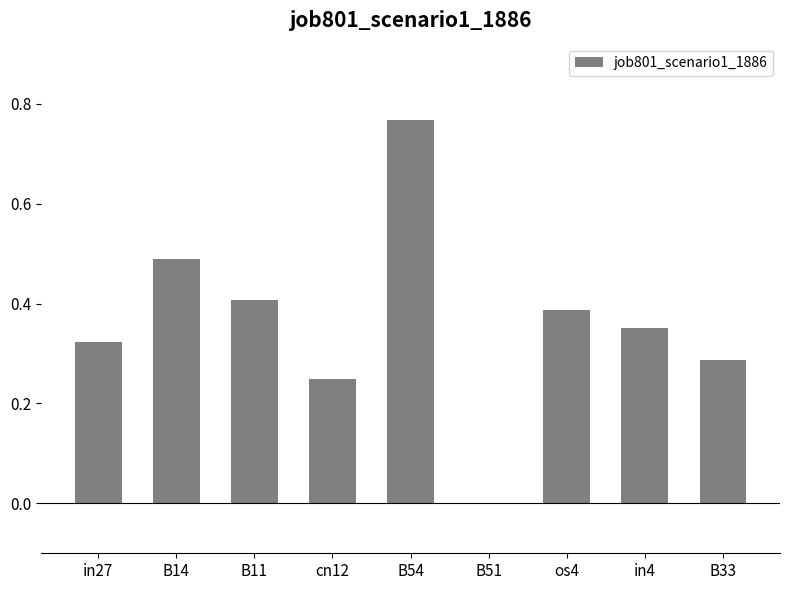

Does the chart contain stacked bars?

No